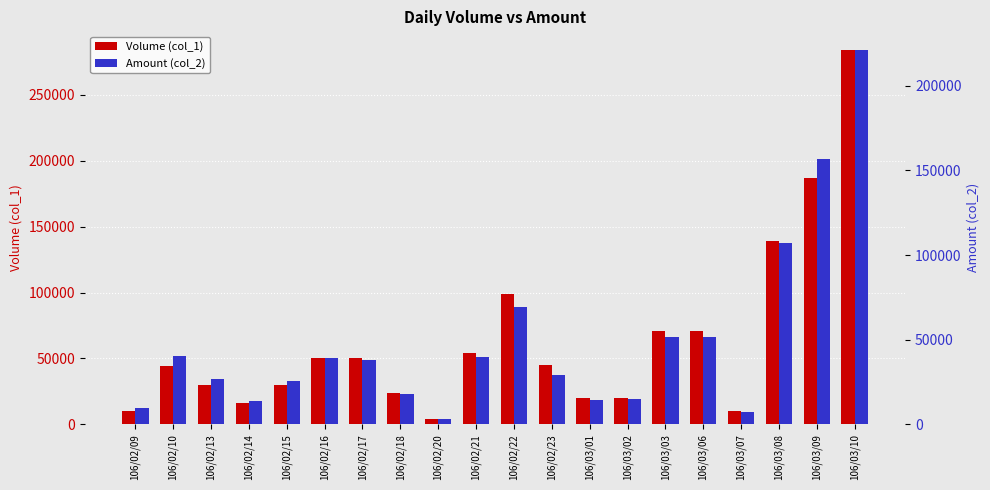

Reading left to right, transcribe all the data shown in this chart.

Volume (col_1): 106/02/09=10000	106/02/10=44000	106/02/13=30000	106/02/14=16000	106/02/15=30000	106/02/16=50000	106/02/17=50000	106/02/18=24000	106/02/20=4000	106/02/21=54000	106/02/22=99000	106/02/23=45000	106/03/01=20000	106/03/02=20000	106/03/03=71000	106/03/06=71000	106/03/07=10000	106/03/08=139000	106/03/09=187000	106/03/10=284000
Amount (col_2): 106/02/09=9500	106/02/10=40480	106/02/13=26670	106/02/14=13720	106/02/15=25300	106/02/16=39400	106/02/17=37700	106/02/18=18040	106/02/20=3240	106/02/21=39960	106/02/22=69210	106/02/23=29250	106/03/01=14600	106/03/02=15000	106/03/03=51730	106/03/06=51320	106/03/07=7000	106/03/08=106910	106/03/09=157060	106/03/10=221170